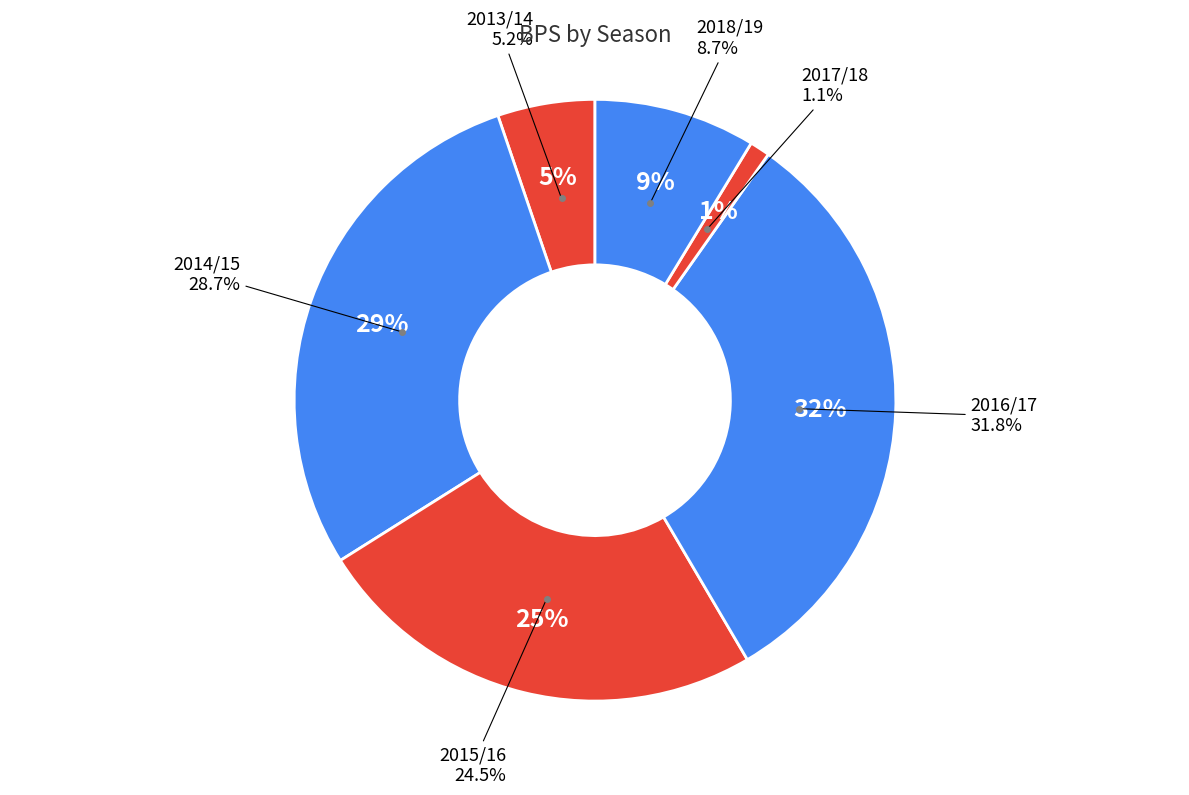

Do 2018/19 and 2014/15 together represent more than half of the pie?

No